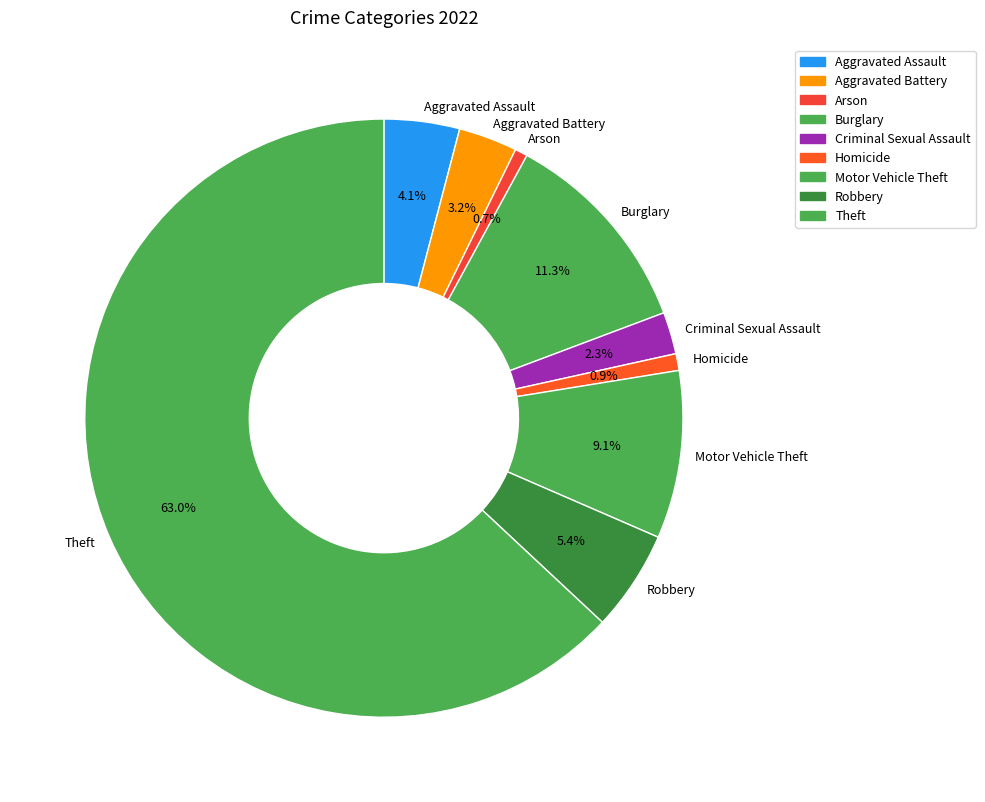

Does any single category account for the majority?

Yes